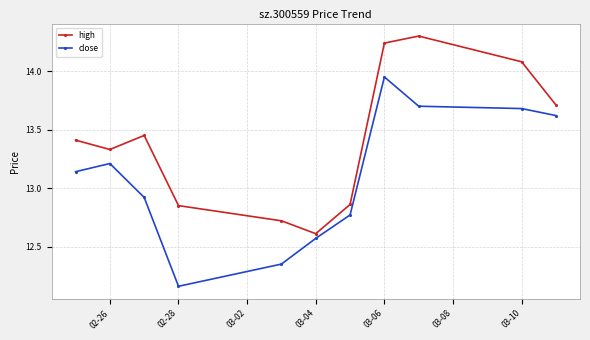

In high, how many points are lower than both neighbors (excluding endpoints)?

2